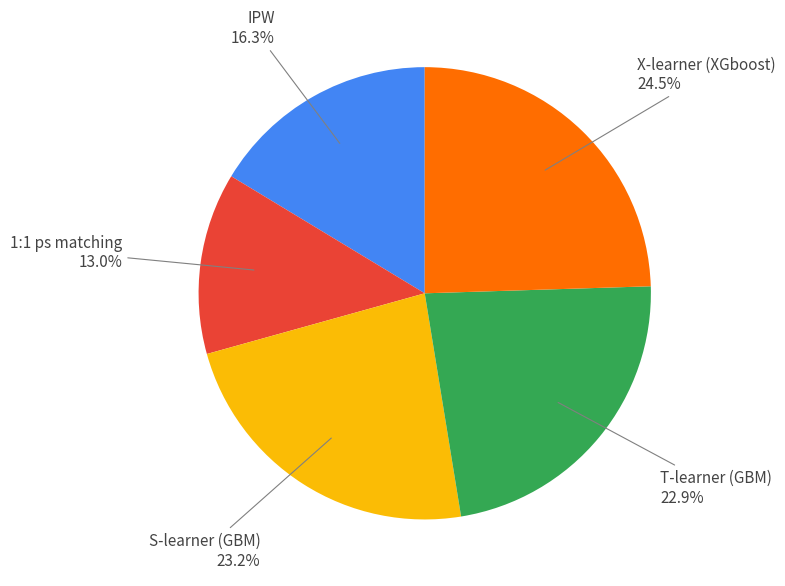

Which category has the smallest portion of the pie?

1:1 ps matching